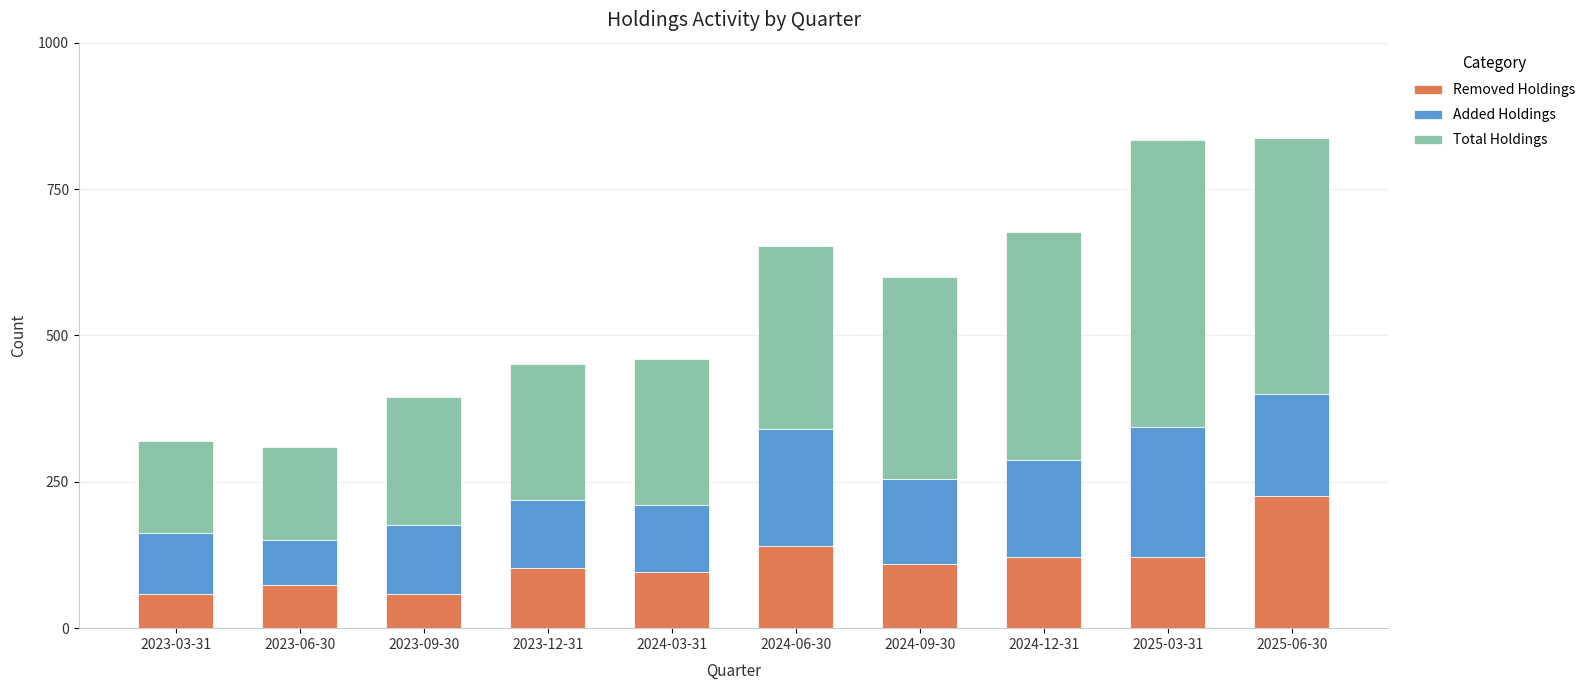

Is it true that Removed Holdings equals 302 at 2025-06-30?

False